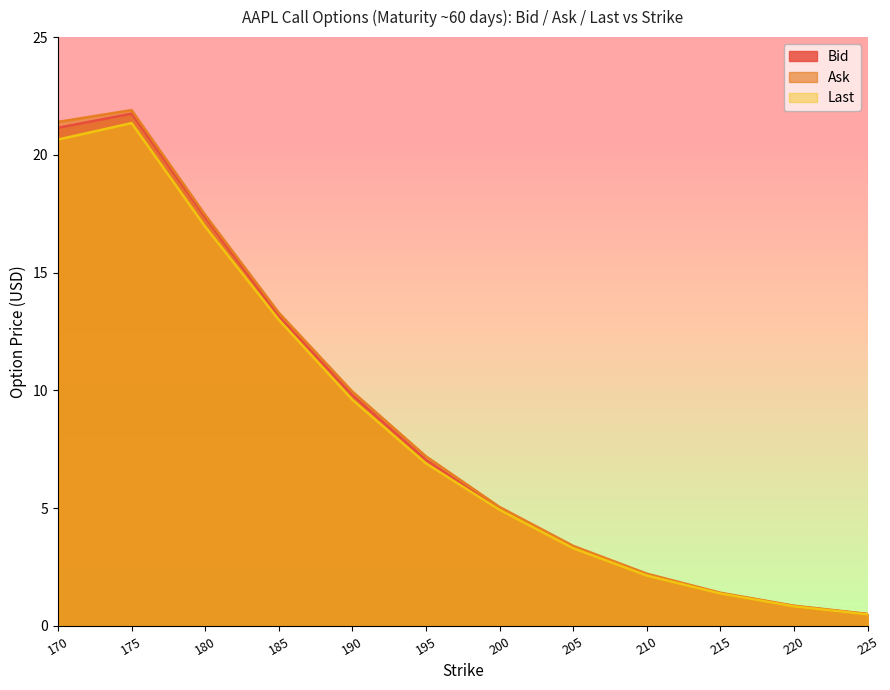

Rank the series by their average value, from highest to lowest.

Ask, Bid, Last